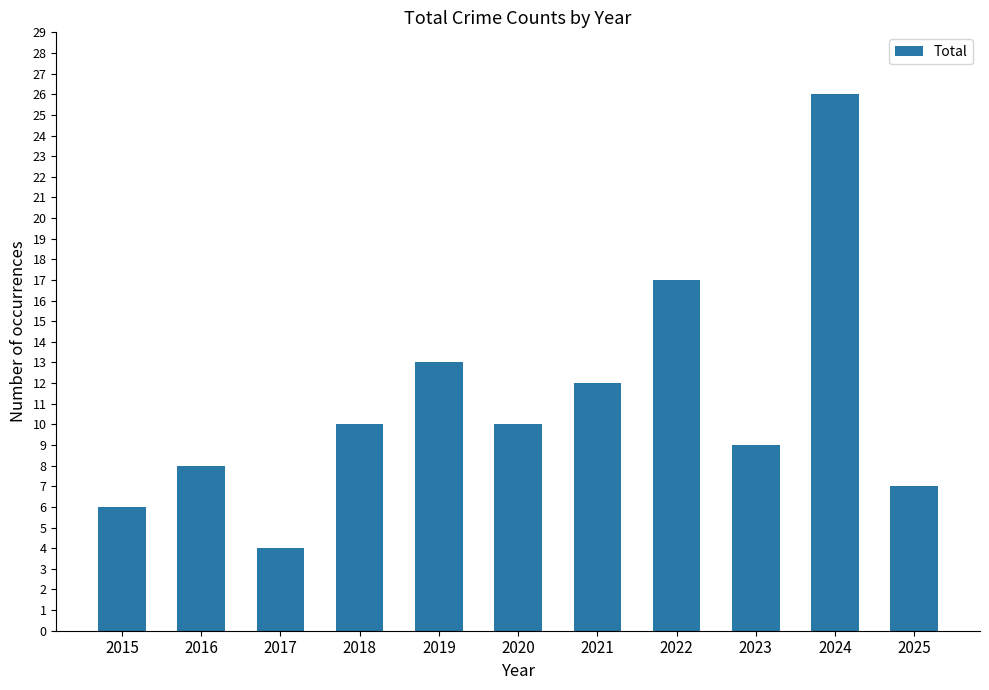

What is the value of the 1st bar from the left?

6